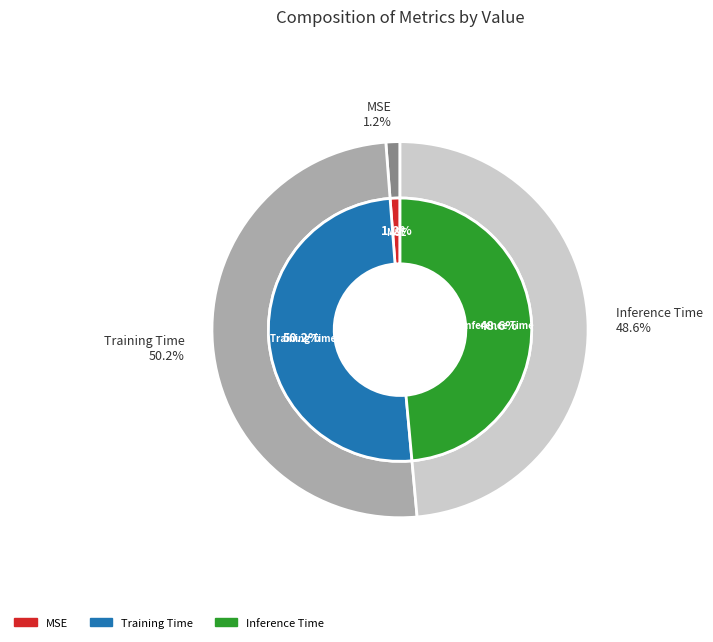

What is the smallest slice in the pie chart?

MSE